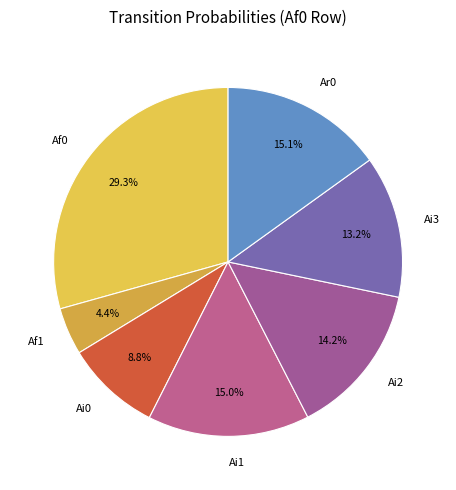

Which slice is the largest?

Af0